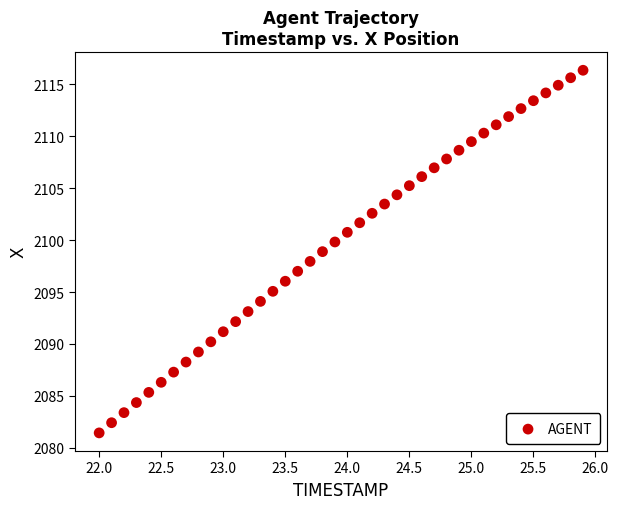

What is the range of Y values (max minus min)?

34.9